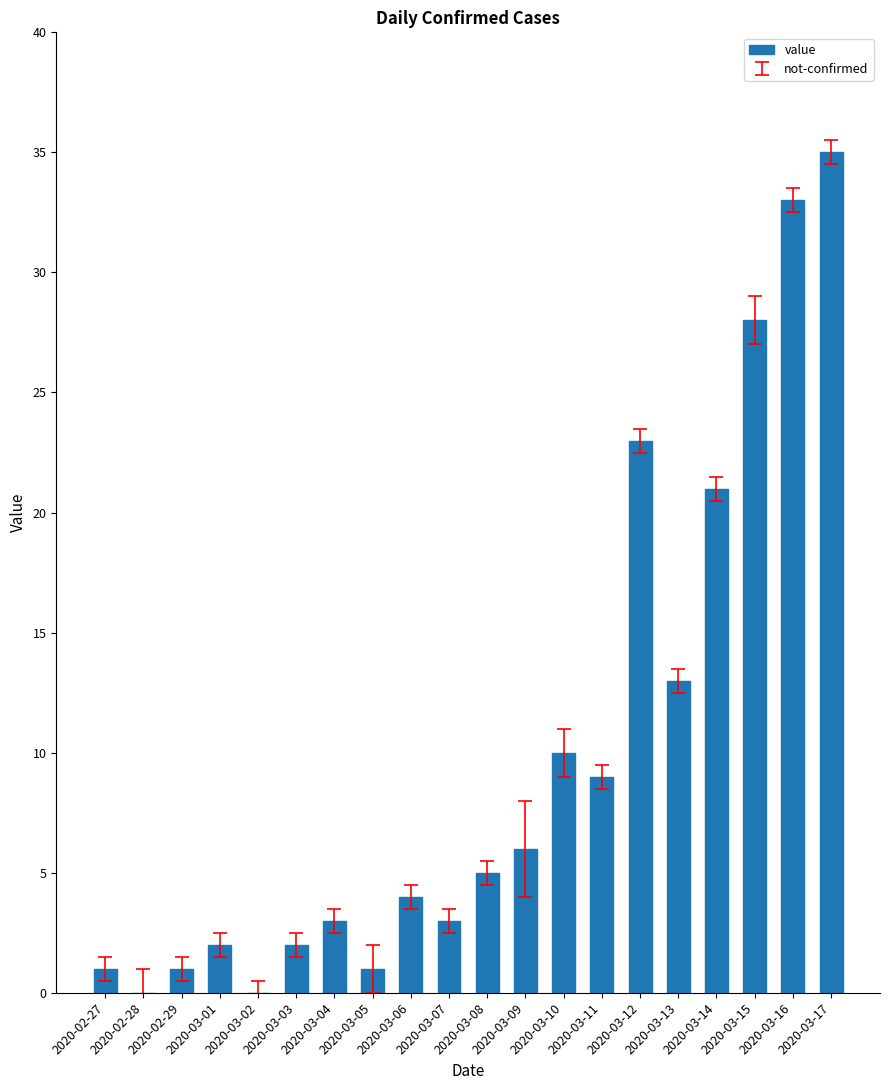

What is the maximum value shown in the chart?

35